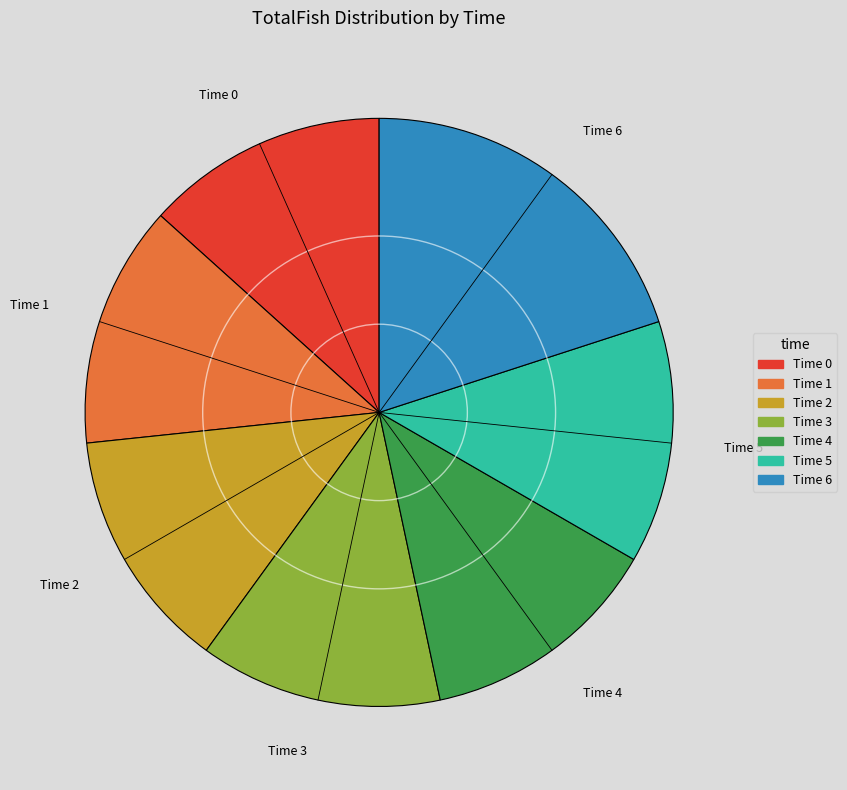

Is there a majority slice in this chart?

No